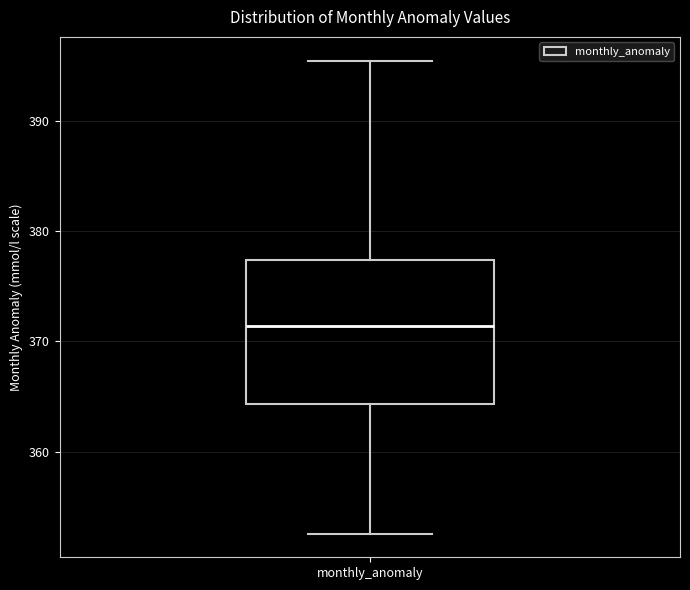

Where does the median line of the box for monthly_anomaly sit on the y-axis? The values are not printed on the chart, so give them approximately, as read against the axis.

371